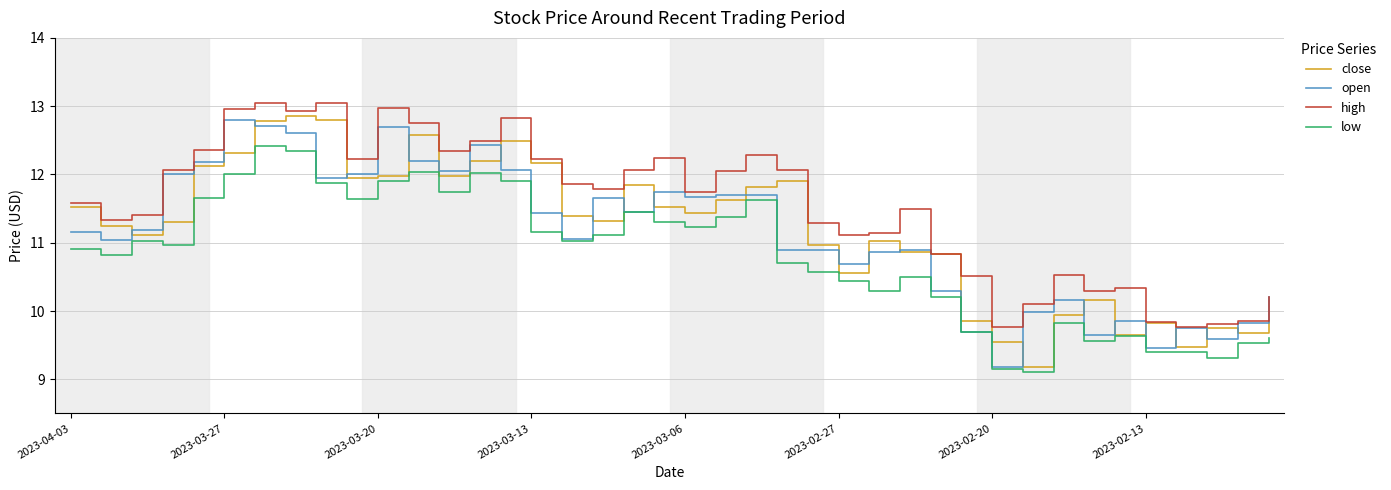

Which series has the largest total across all categories?

high